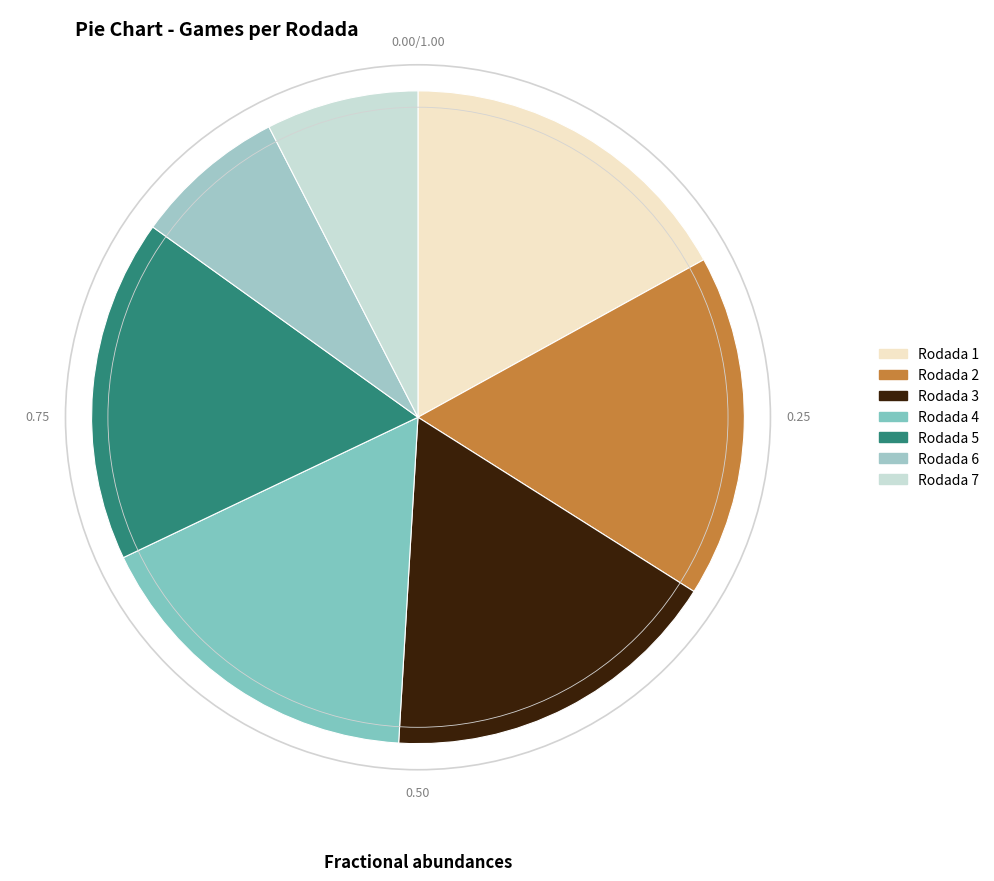

Which category has the biggest portion of the pie?

Rodada 1